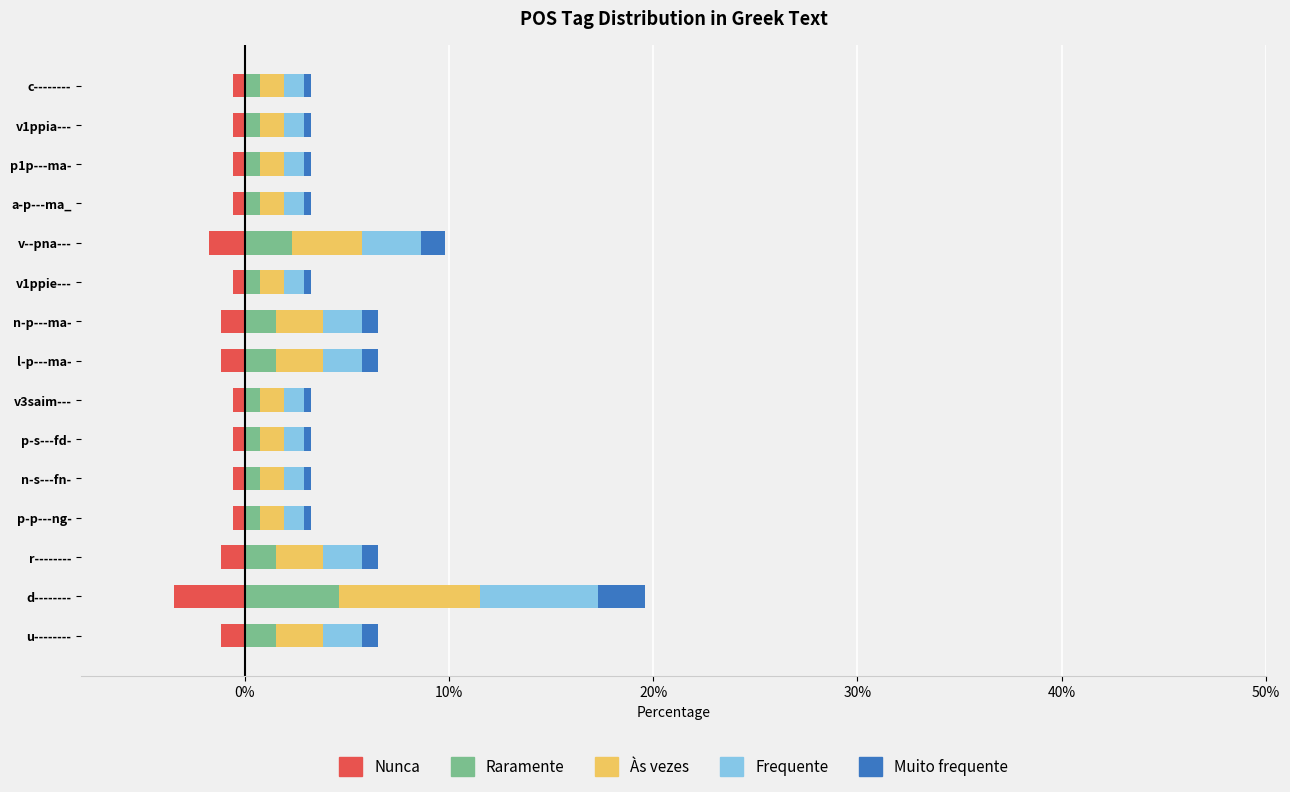

True or false: Raramente has a value of 0.3 at p1p---ma-.

False